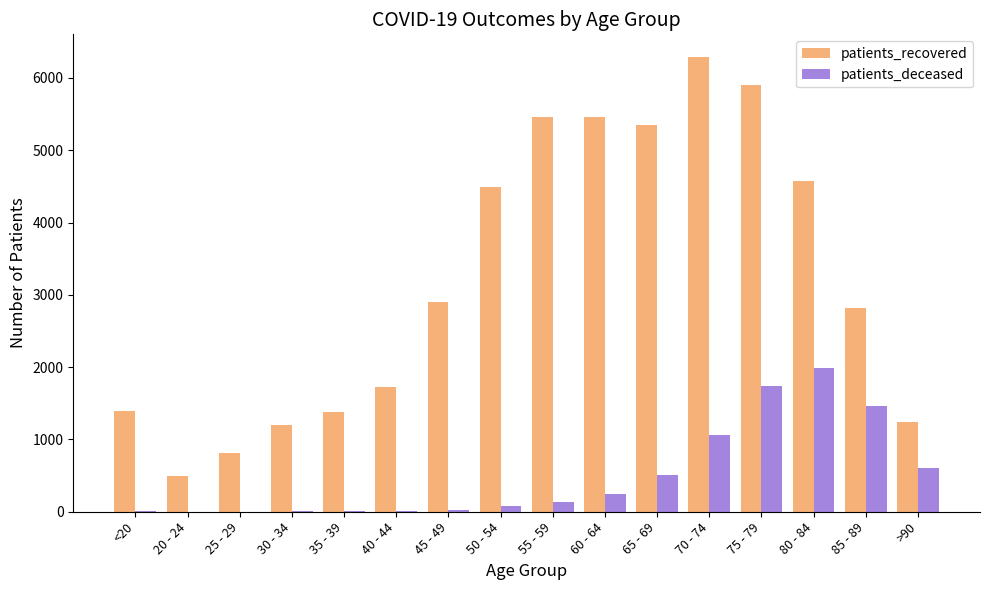

What is the total value across all series at 60 - 64?

5707